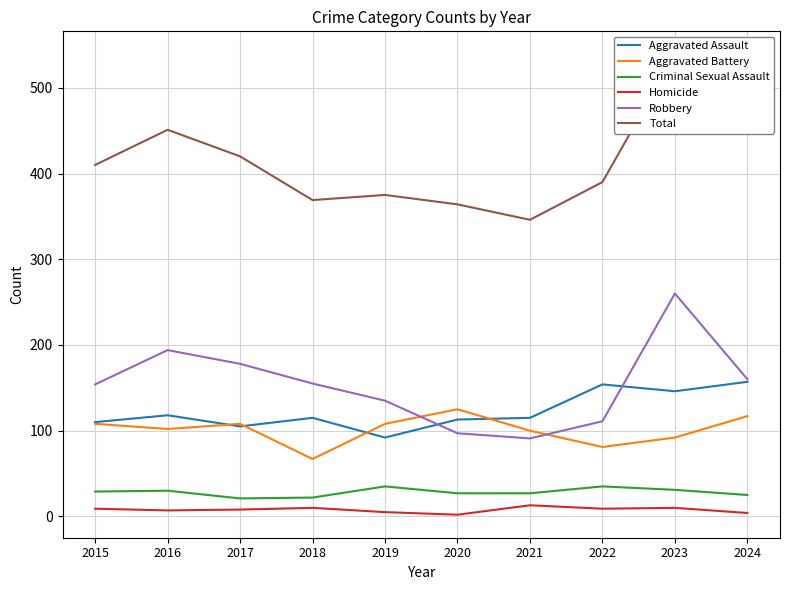

Reading left to right, list all the values displayed in this chart.

Aggravated Assault: 110	118	105	115	92	113	115	154	146	157
Aggravated Battery: 108	102	108	67	108	125	100	81	92	117
Criminal Sexual Assault: 29	30	21	22	35	27	27	35	31	25
Homicide: 9	7	8	10	5	2	13	9	10	4
Robbery: 154	194	178	155	135	97	91	111	260	160
Total: 410	451	420	369	375	364	346	390	539	463